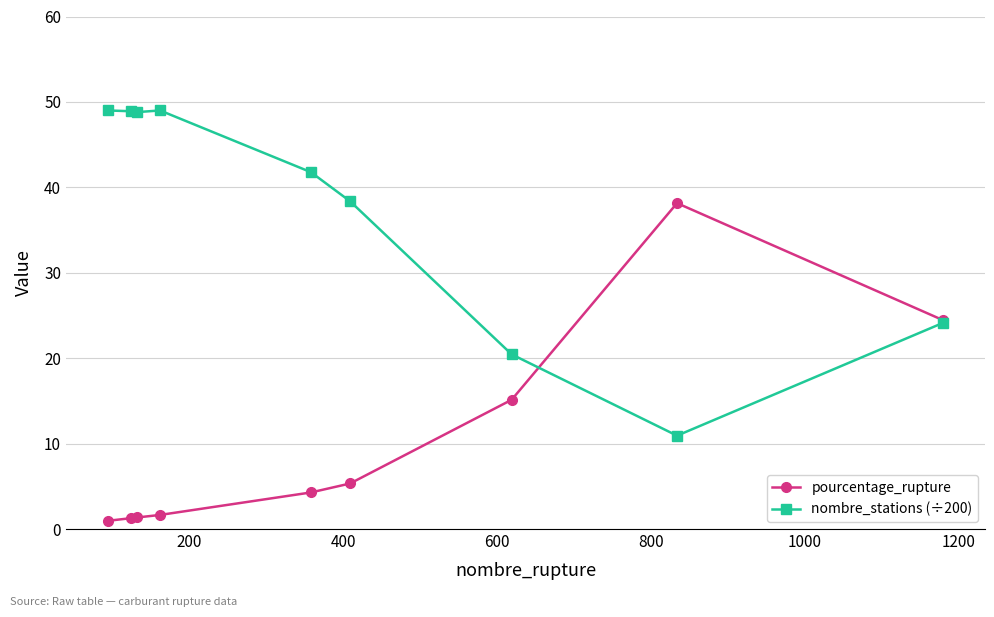

What is the greatest value displayed?

49.0